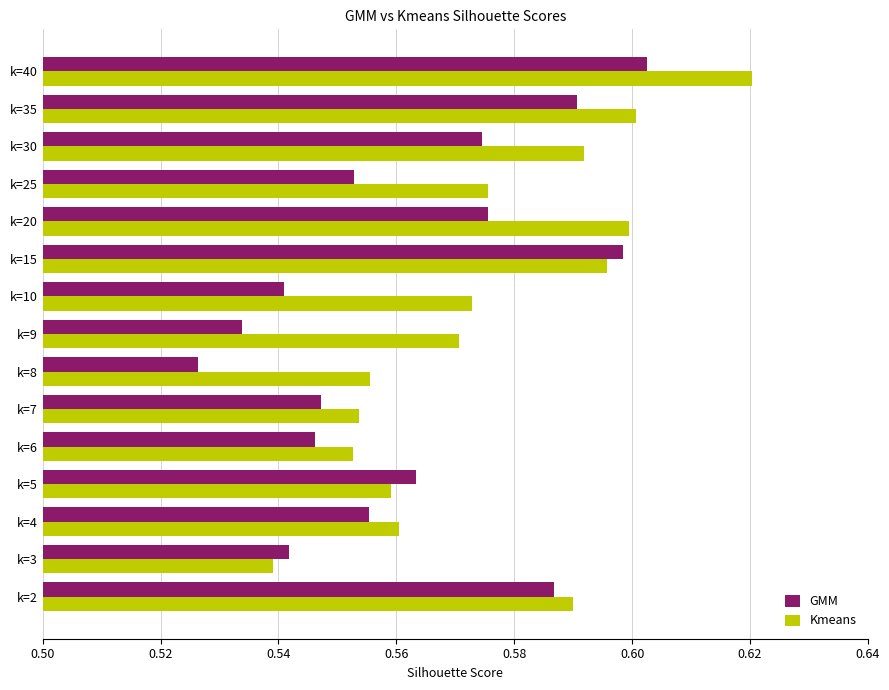

True or false: Kmeans has a value of 0.1 at k=5.

False